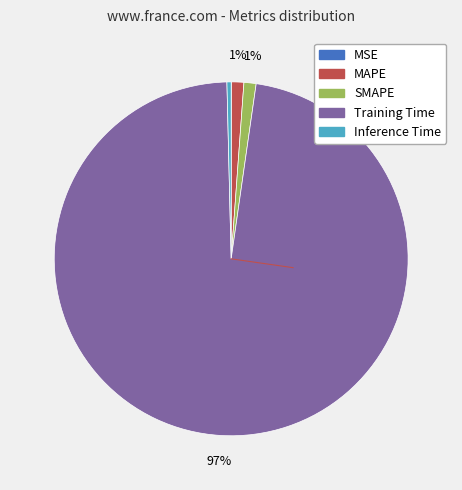

Do Inference Time and Training Time together represent more than half of the pie?

Yes